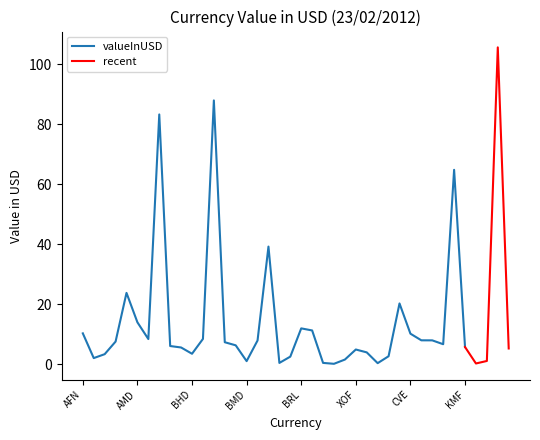

Does the chart have visible grid lines?

No